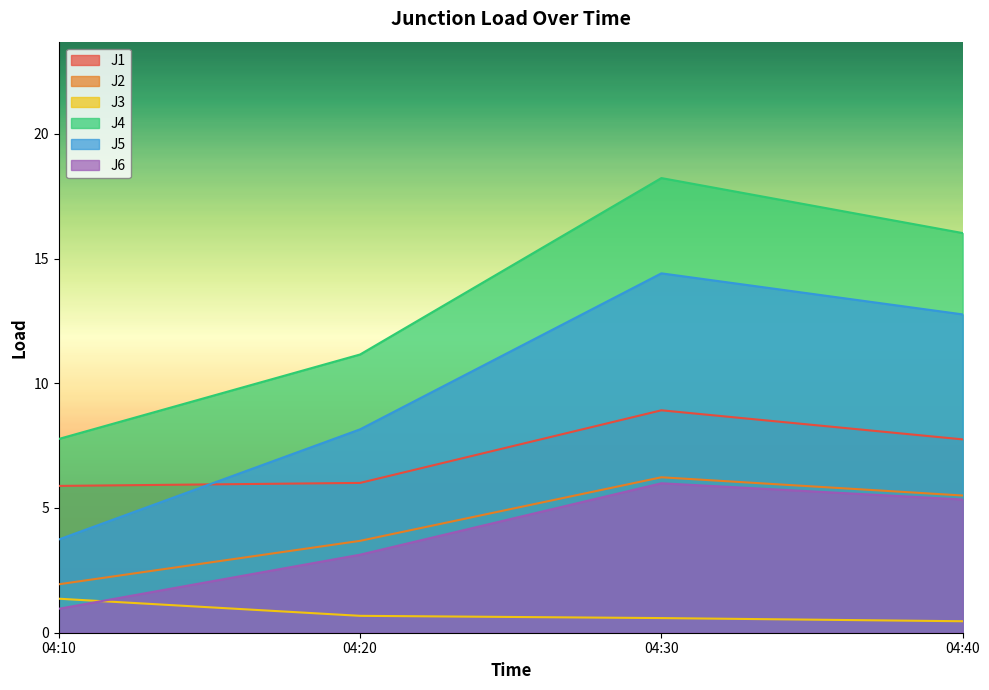

How many categories are shown in the chart?

4